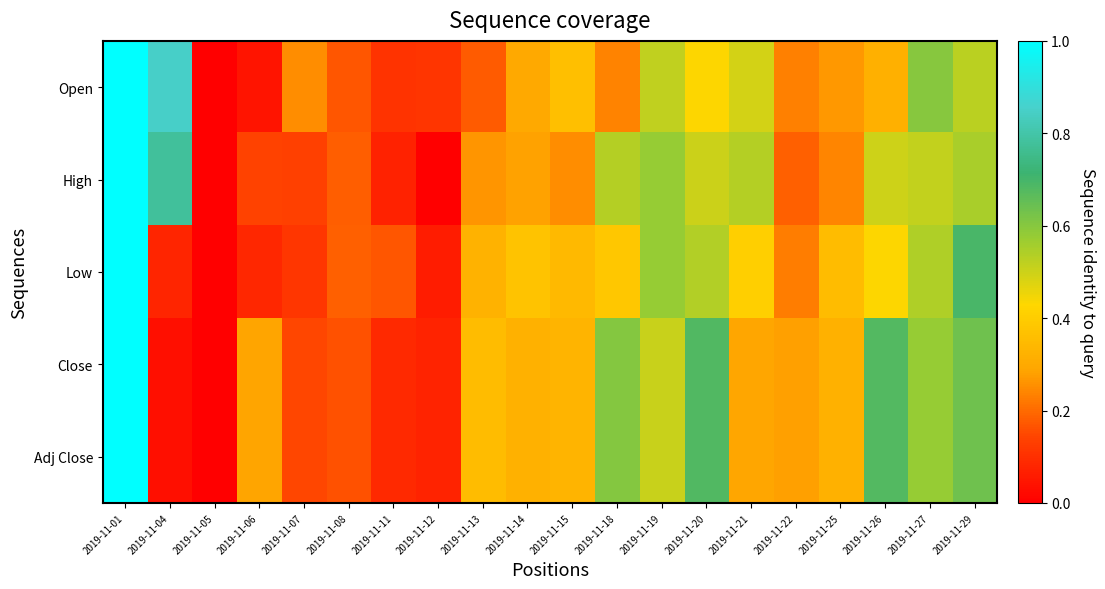

At which category is the sum across all series the highest?

2019-11-01